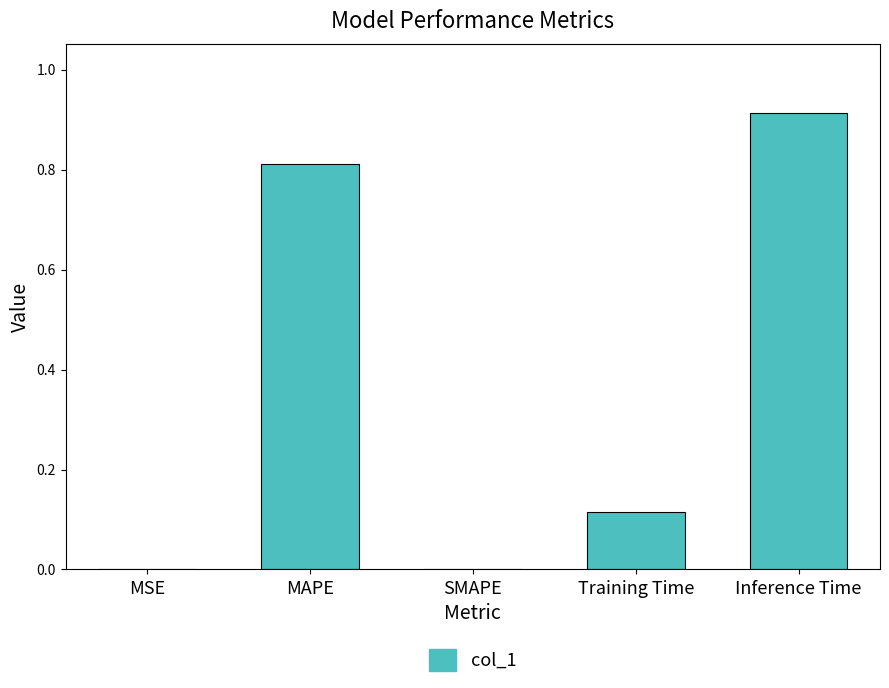

Which category has the highest value across all series?

Inference Time